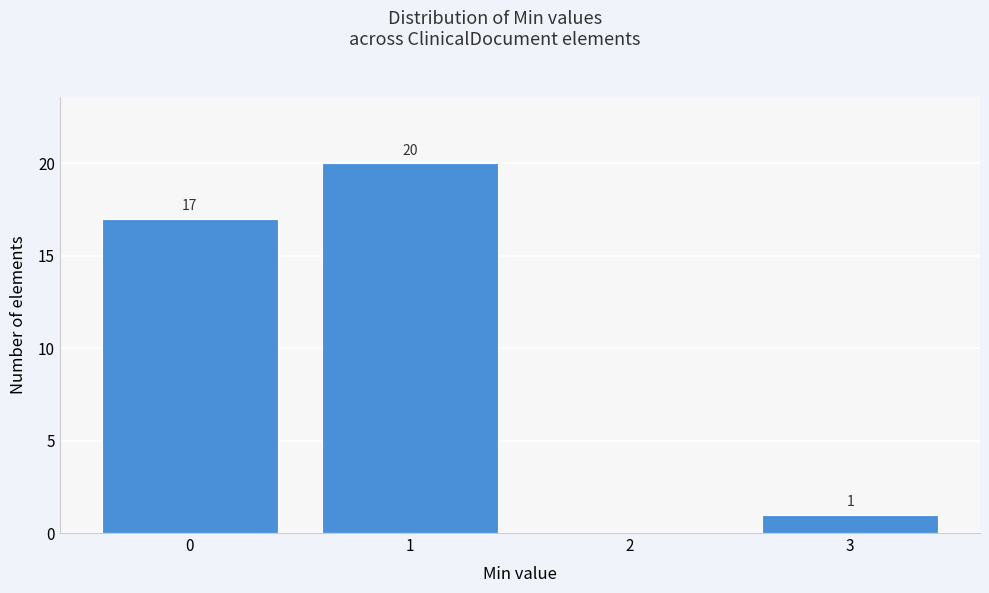

Which range on the x-axis has the tallest bar?

0.5 to 1.5